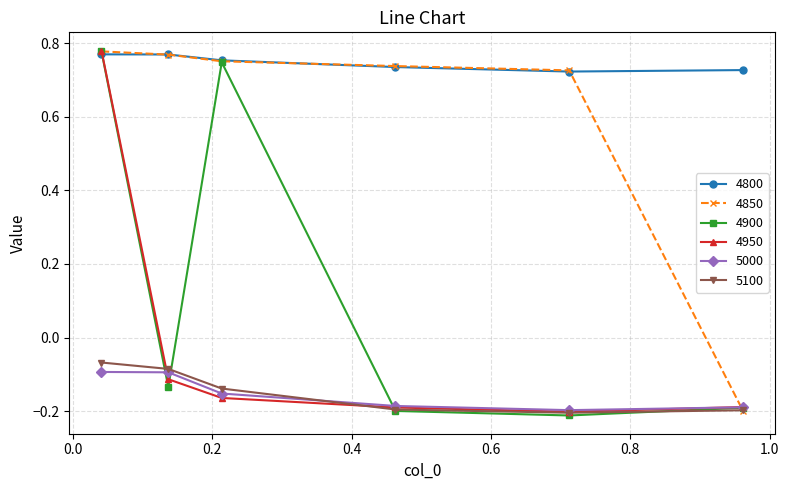

Which series has the widest spread of values?

4900